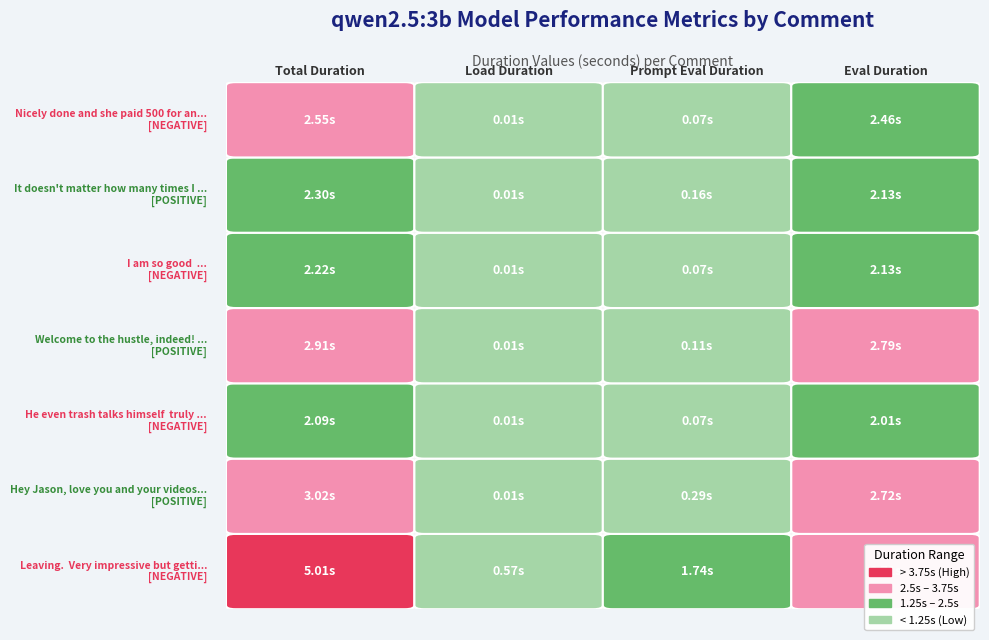

True or false: Nicely done and she paid 500 for an adv... has a value of 1.0 at Eval Duration.

False